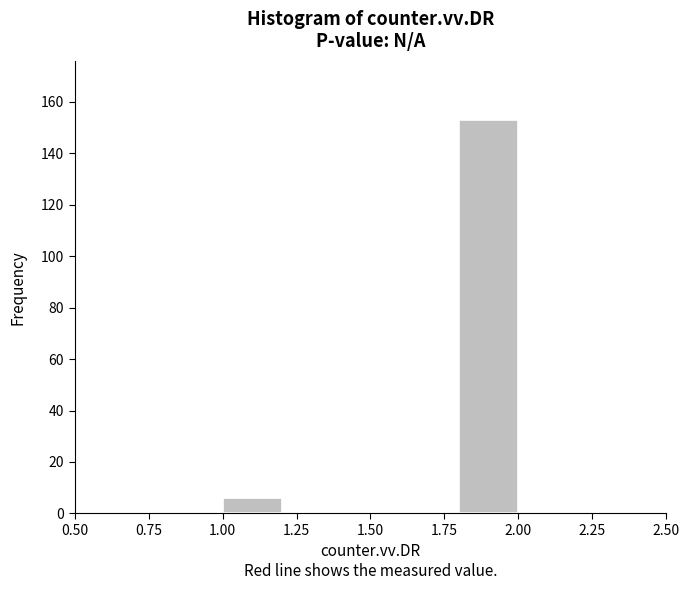

Which range on the x-axis has the tallest bar?

1.8 to 2.0